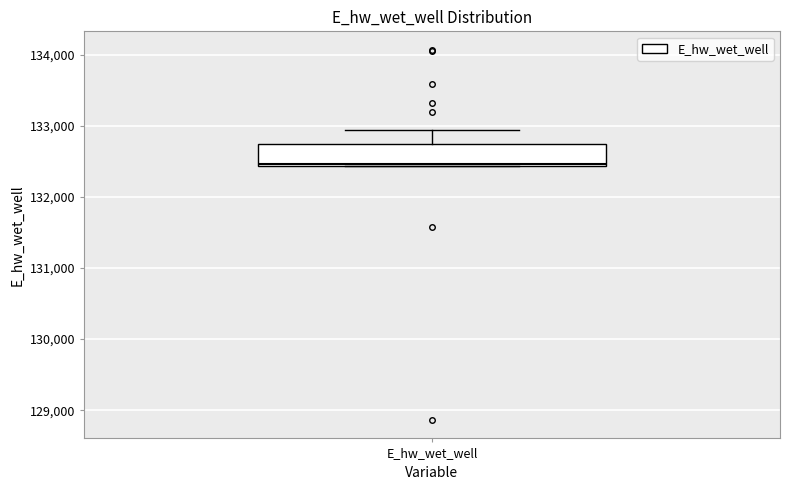

Where is the upper edge of the box for E_hw_wet_well on the y-axis? The values are not printed on the chart, so give them approximately, as read against the axis.

132700